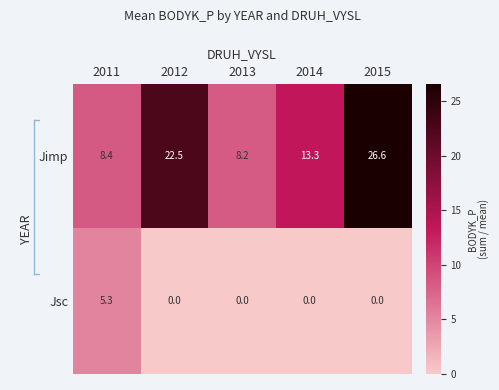

What is the total value across all series at 2014?

13.3